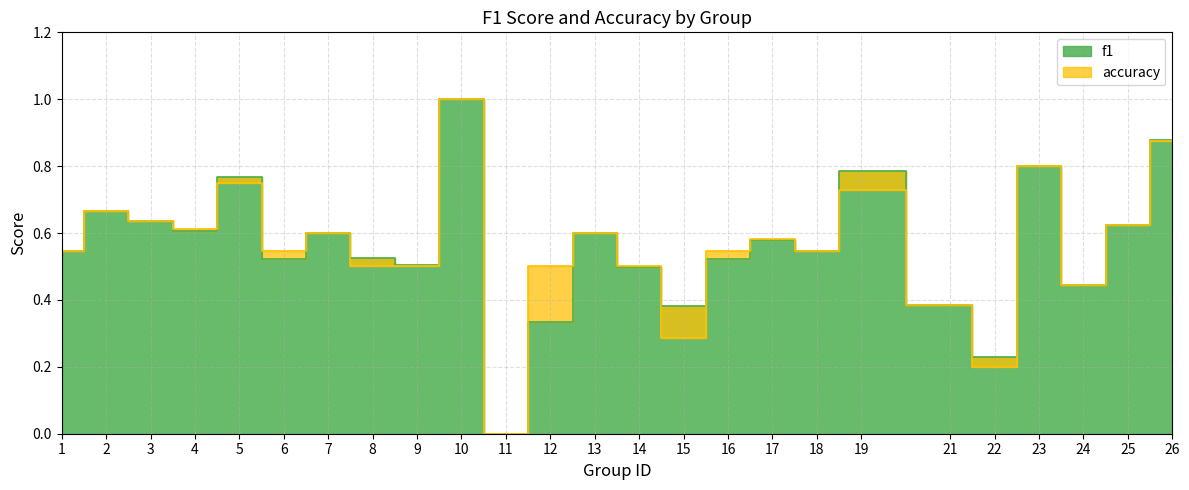

The accuracy series shows 0.7 at 2. True or false?

True